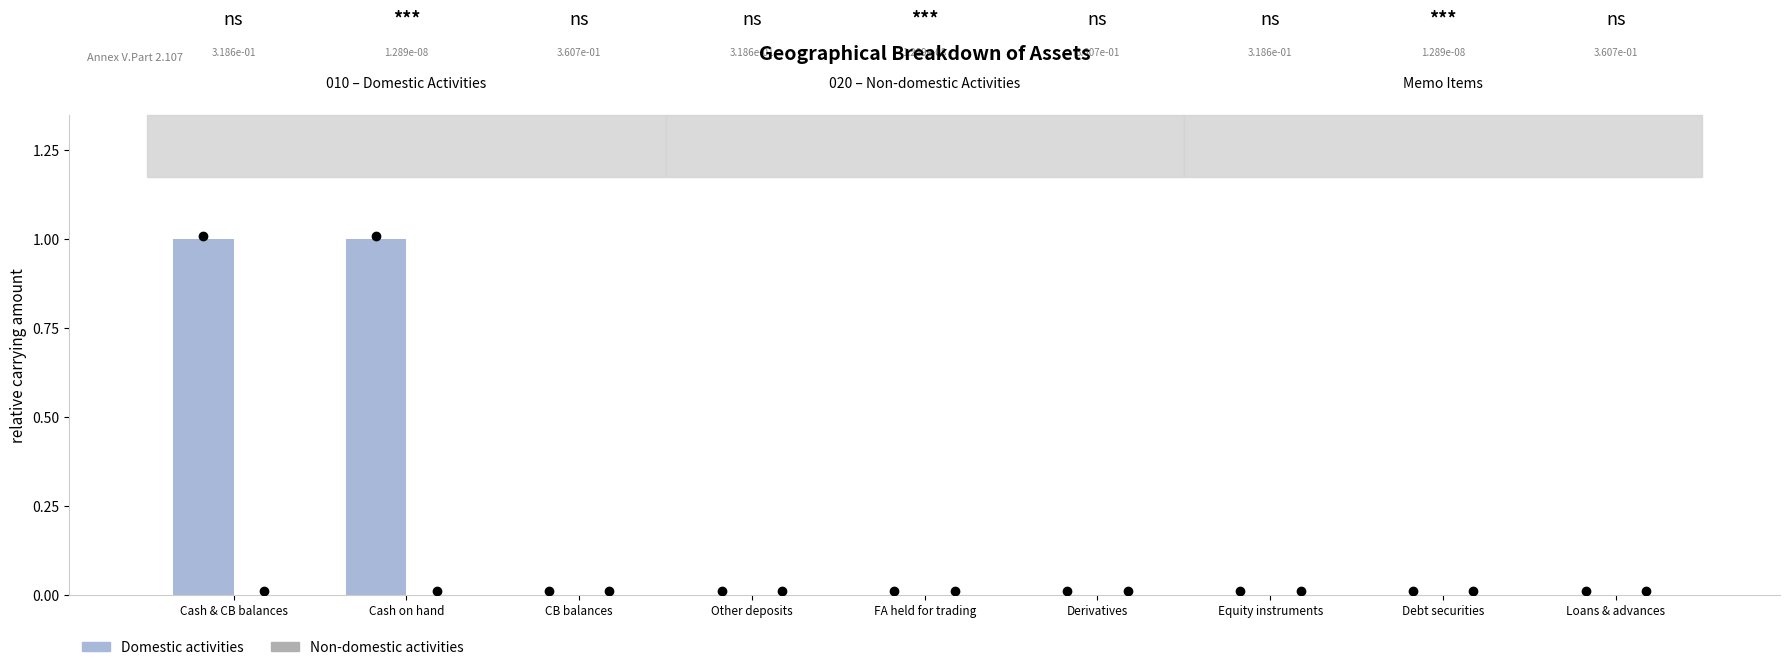

The value at Cash on hand is 1. True or false?

True